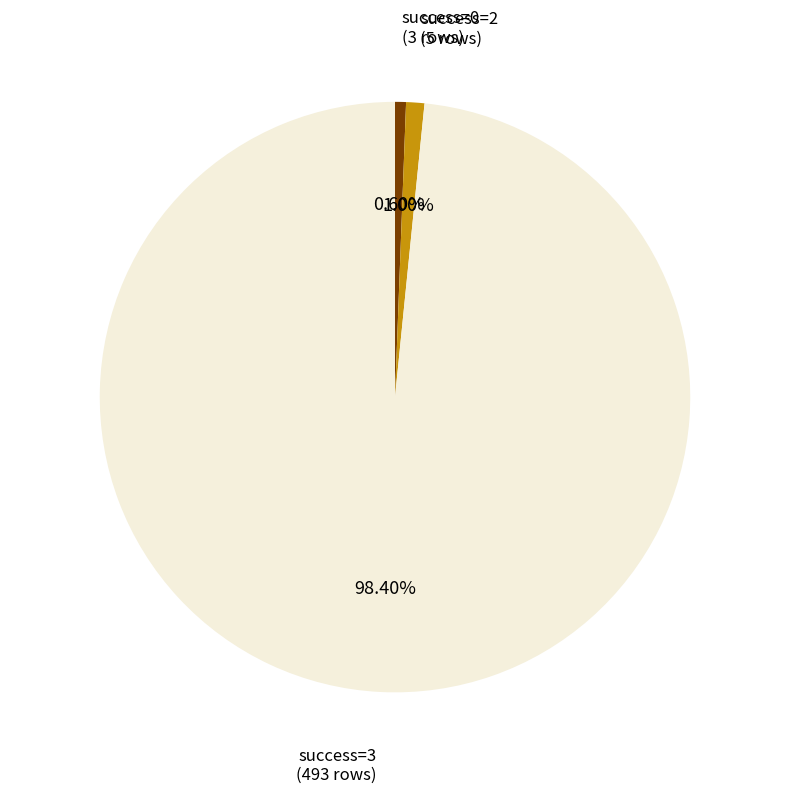

Is there a majority slice in this chart?

Yes